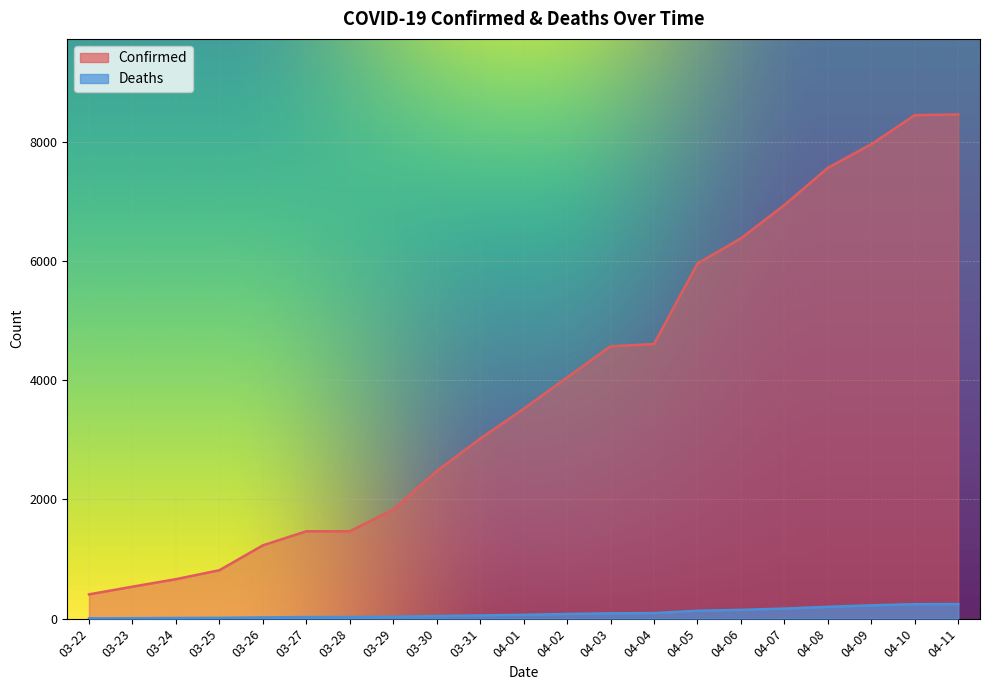

The Confirmed series shows 8443 at 04-10. True or false?

True